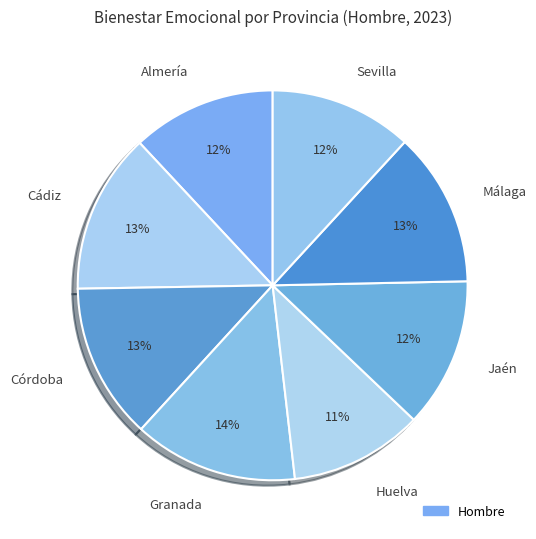

How many segments does this pie chart have?

8